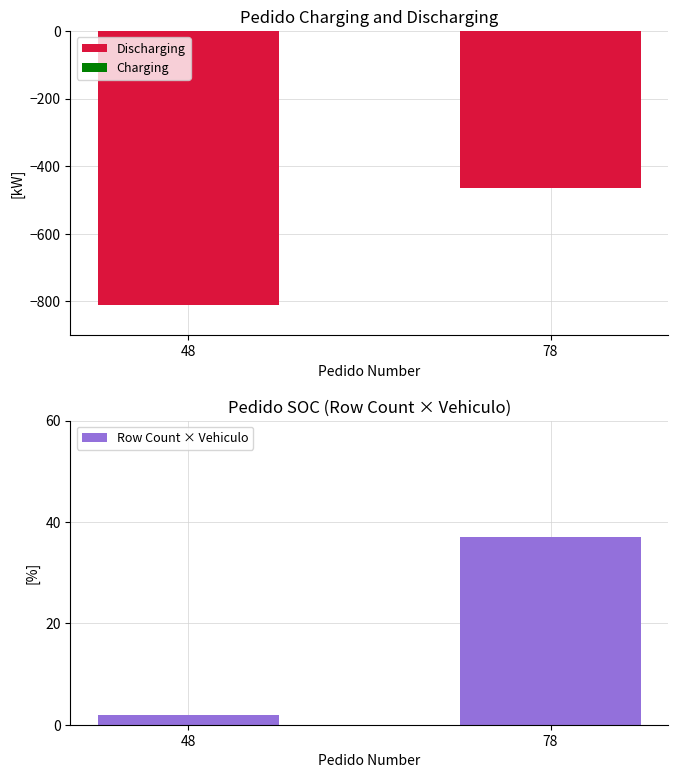

How many bars are there in each group?

3